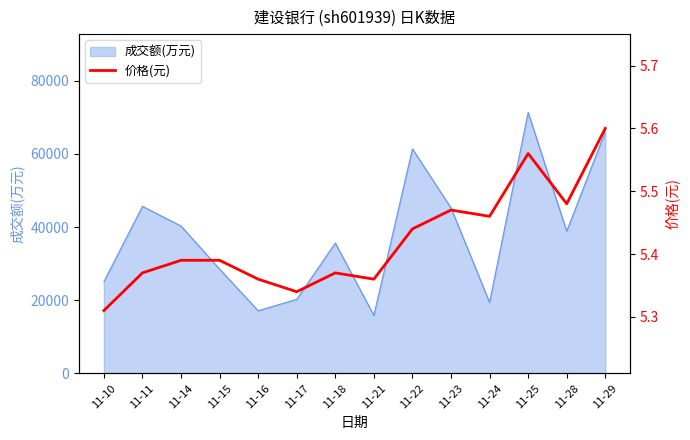

How many lines are shown in the chart?

1